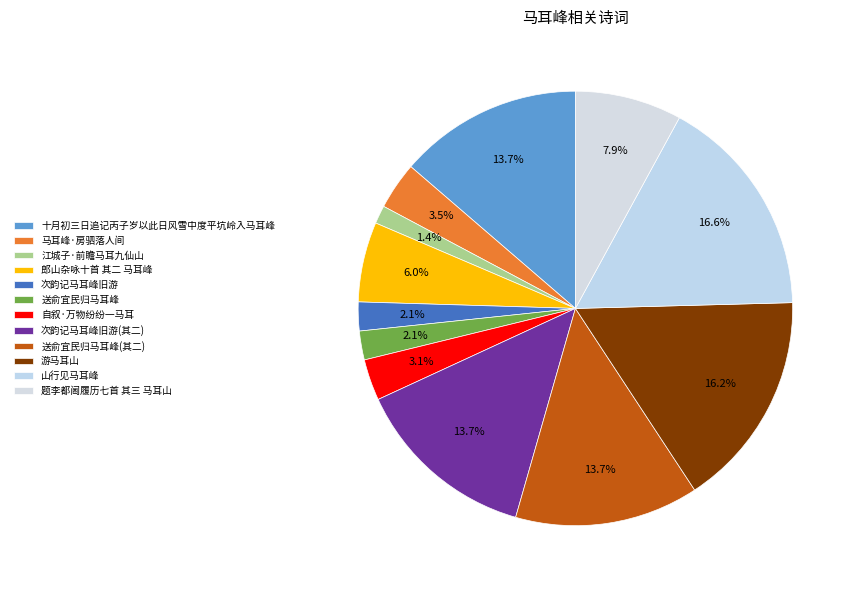

True or false: 江城子·前瞻马耳九仙山 accounts for 1% of the total.

True